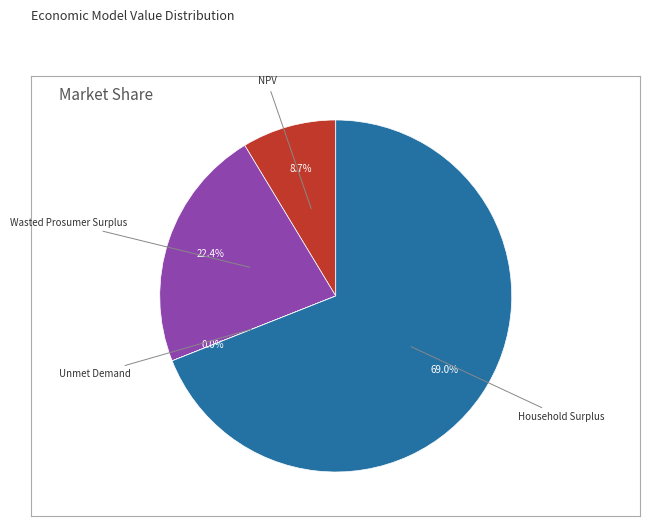

Does any single category account for the majority?

Yes